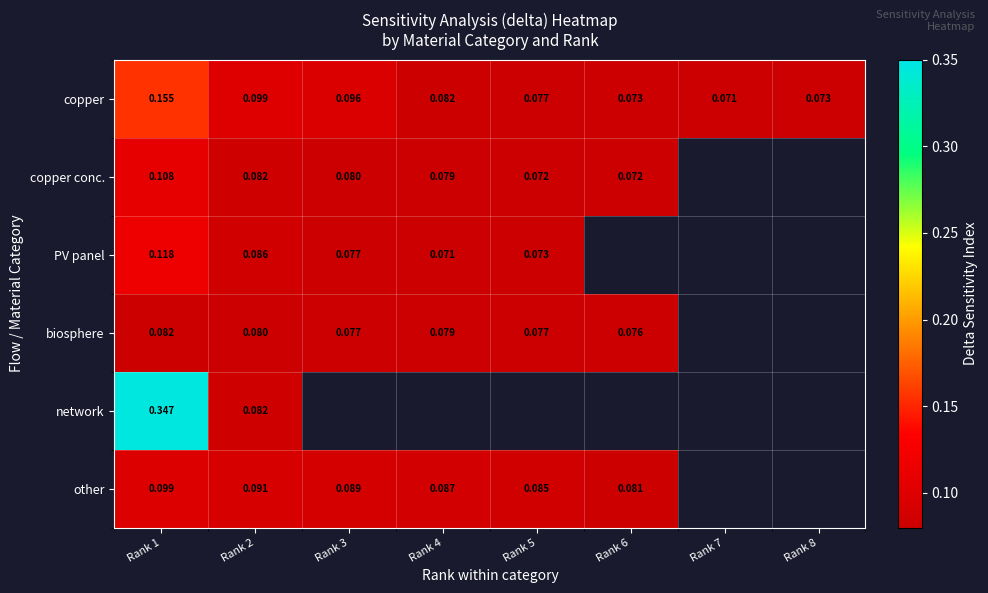

Is the value of biosphere at Rank 1 greater than the value of copper at Rank 3?

No